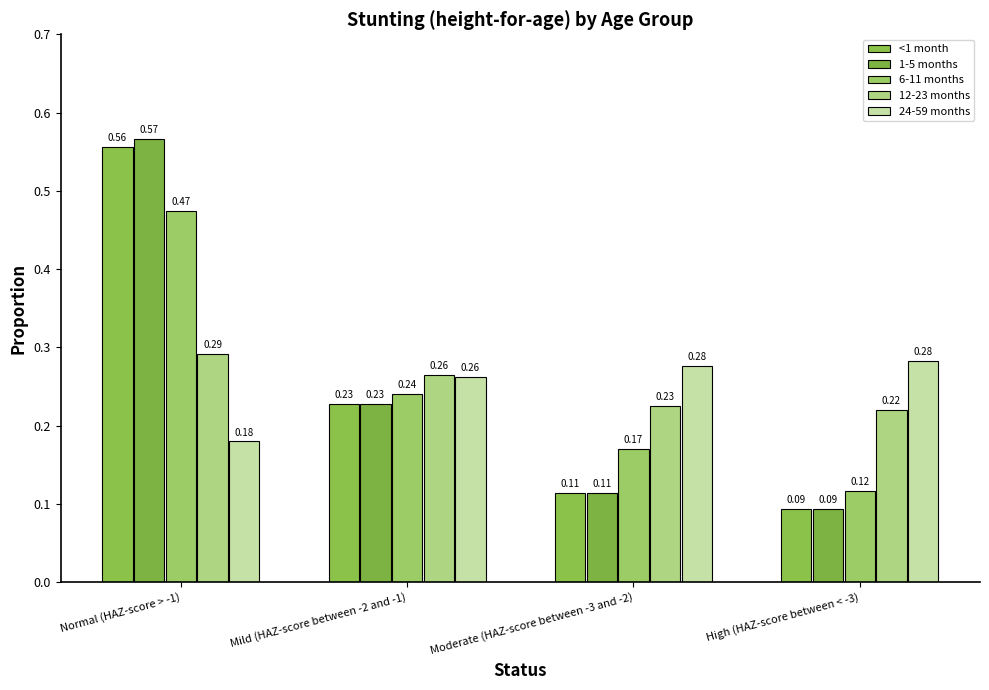

Count the number of categories in the chart.

4